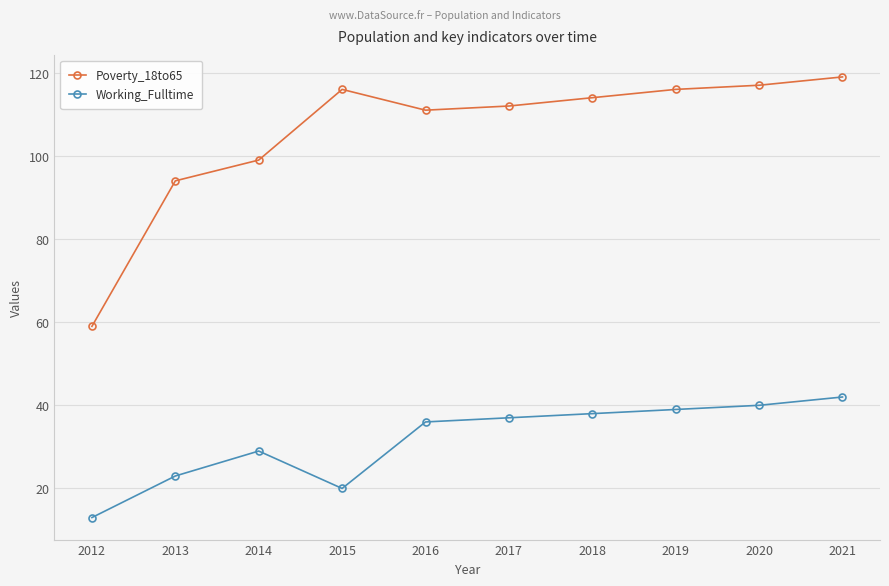

What is the value of the Poverty_18to65 point at the 8th from the left?

116